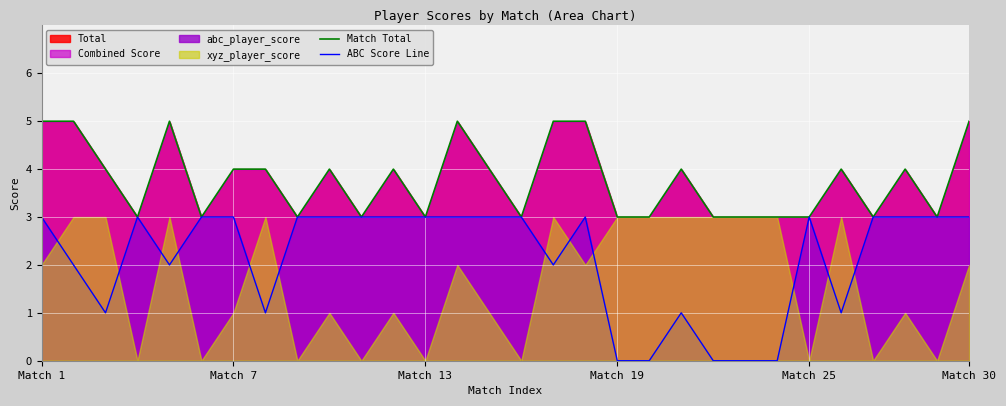

What is the approximate value of ABC Score Line at 28?

3